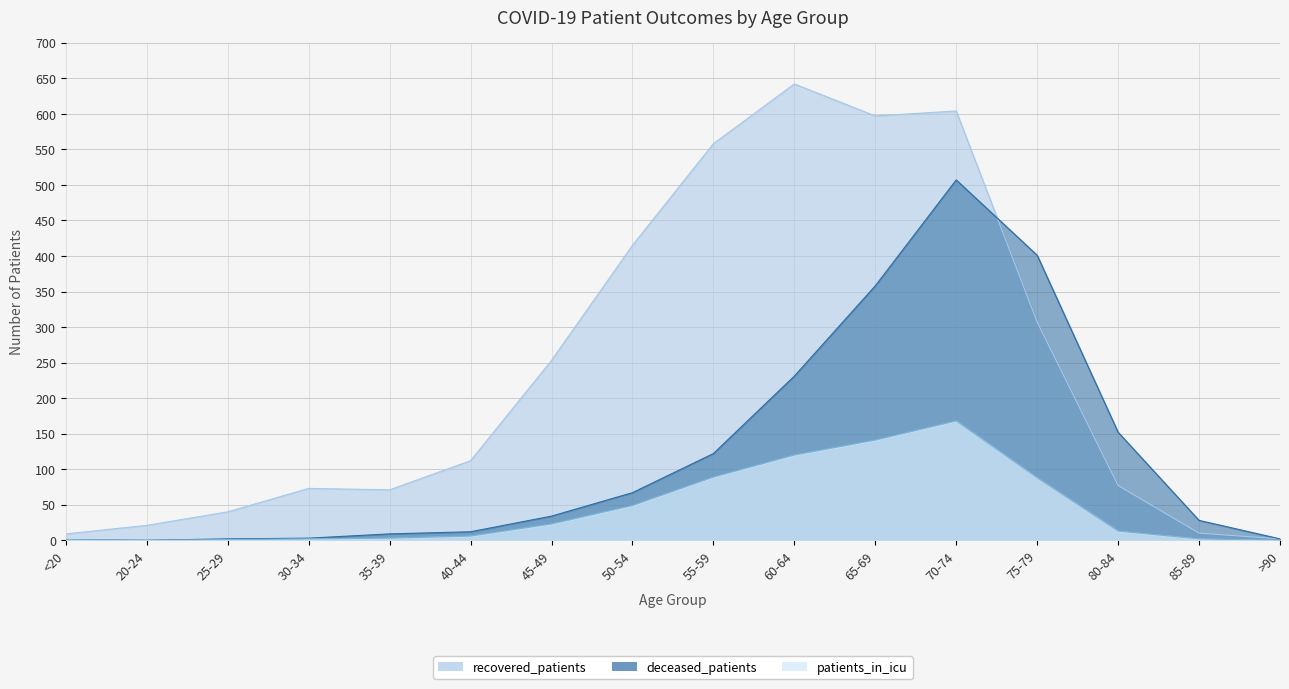

Between 60-64 and 65-69, which is larger?

60-64